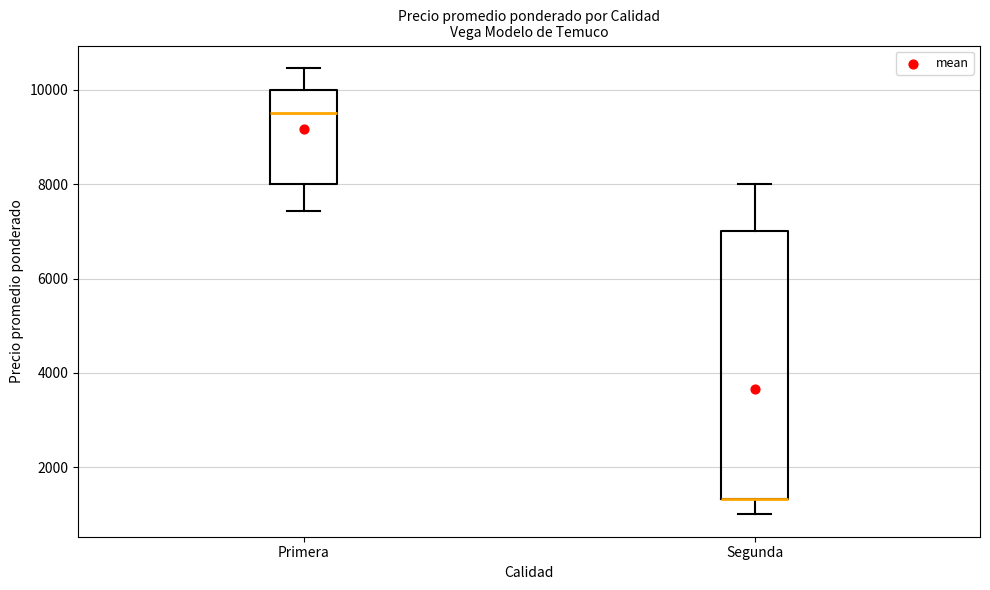

Reading left to right, transcribe this box plot: for each box, give where its median line is, the range the box spans, and where its two whiskers end, as read against the y-axis. The values are not printed on the chart, so give them approximately, as read against the axis.

Primera: median 9600, box 8000 to 10000, whiskers 7400 to 10400
Segunda: median 1400 (drawn on the box's lower edge), box 1400 to 7000, whiskers 1000 to 8000